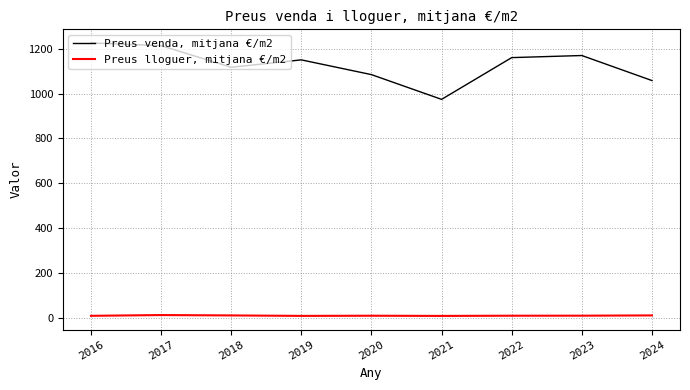

Is it true that Preus lloguer, mitjana €/m2 equals 7.8 at 2016?

True